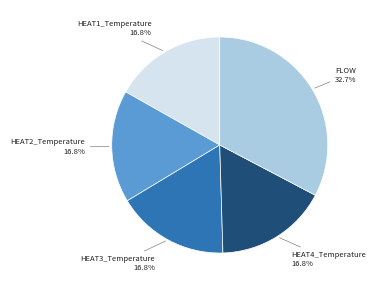

Count the number of slices in the pie.

5